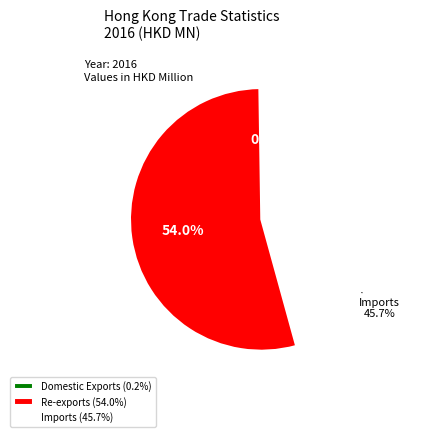

What is the majority slice?

Re-exports